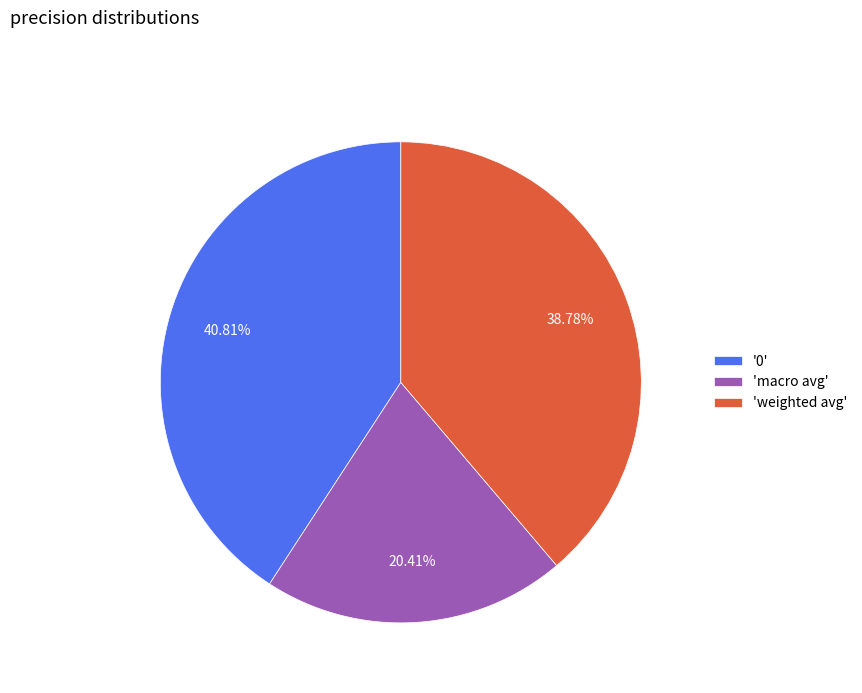

Rank the categories by value from lowest to highest.

'macro avg', 'weighted avg', '0'